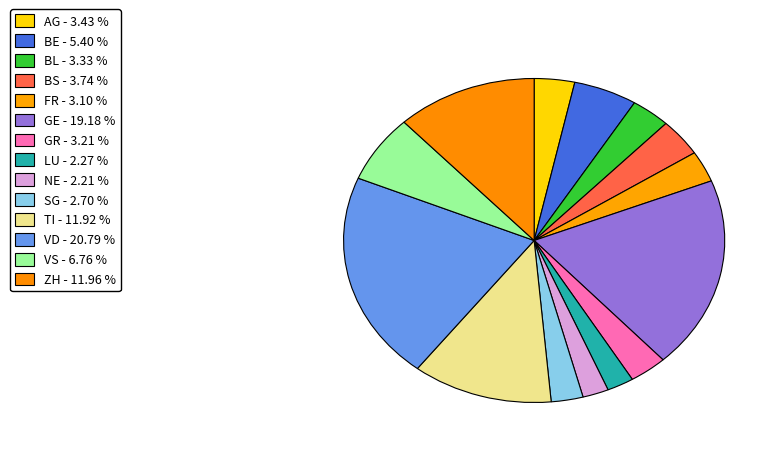

How many slices are in this pie chart?

14